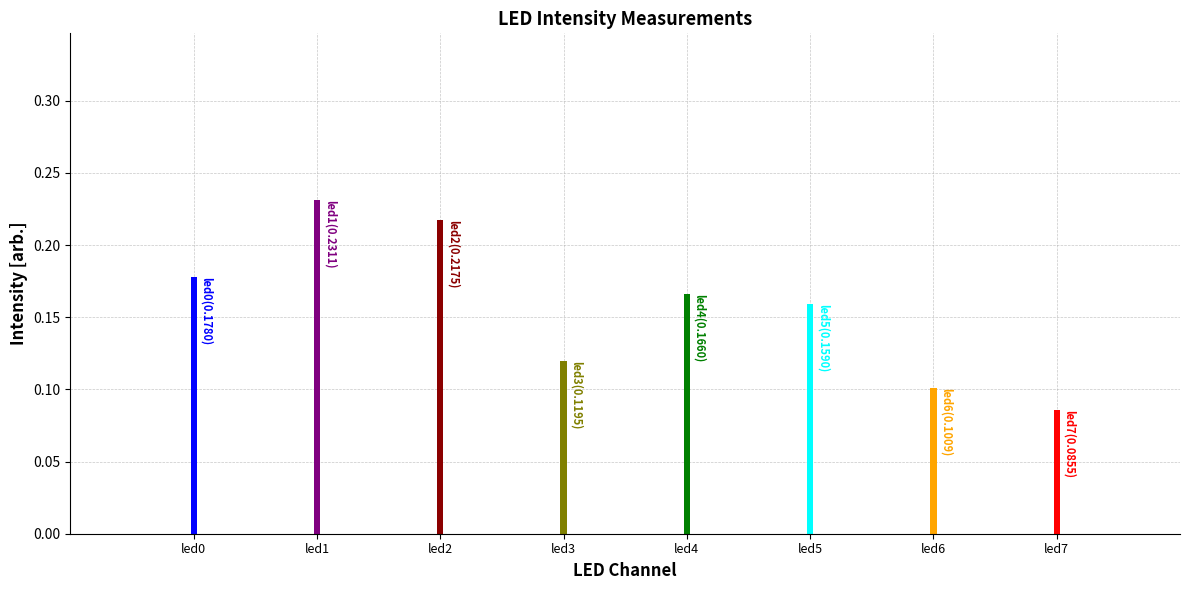

Is it true that the value at led6 is 0.1?

True